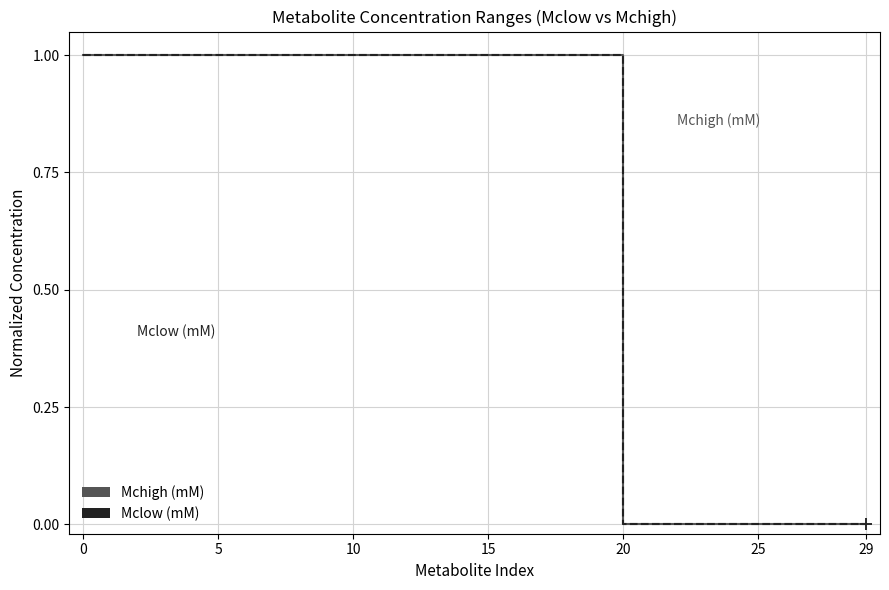

Count the number of data series in this chart.

2